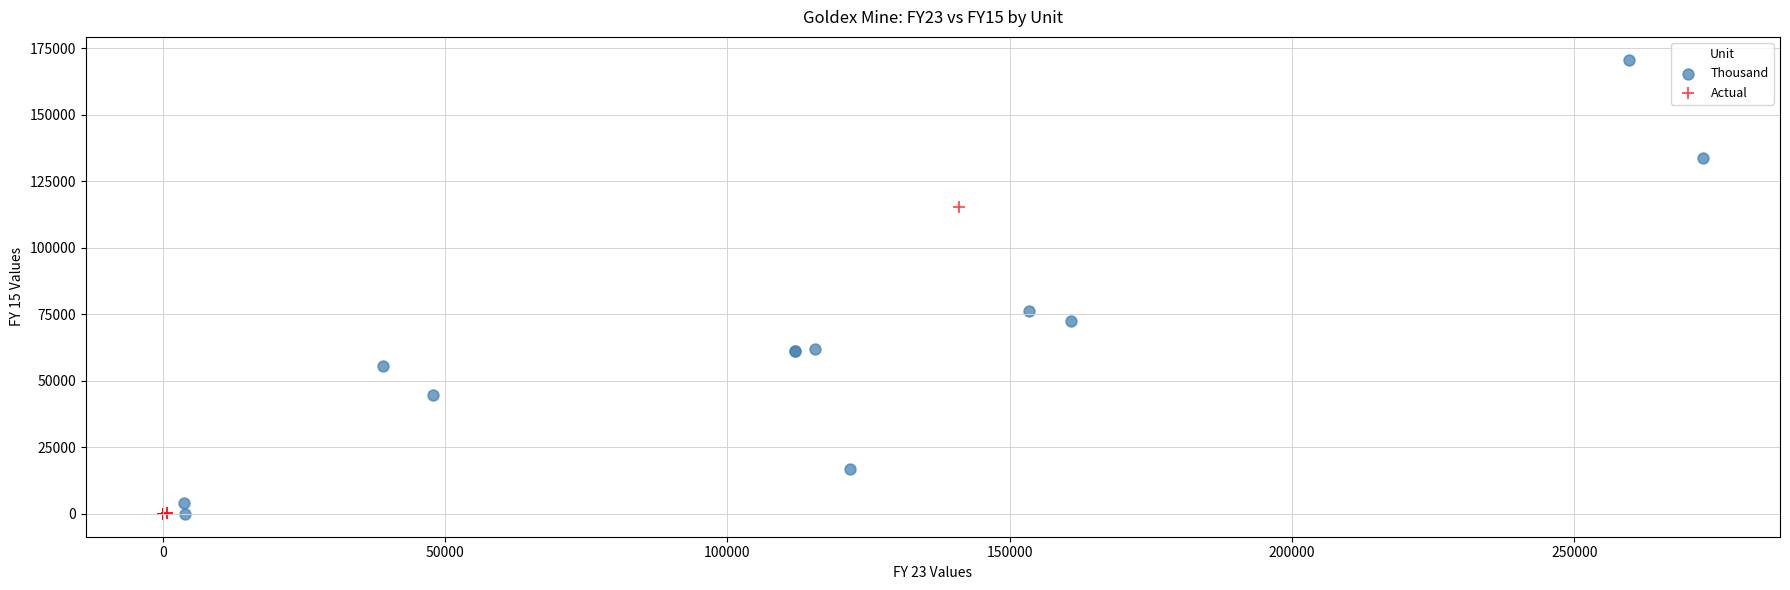

Which series reaches the maximum Y coordinate?

Thousand